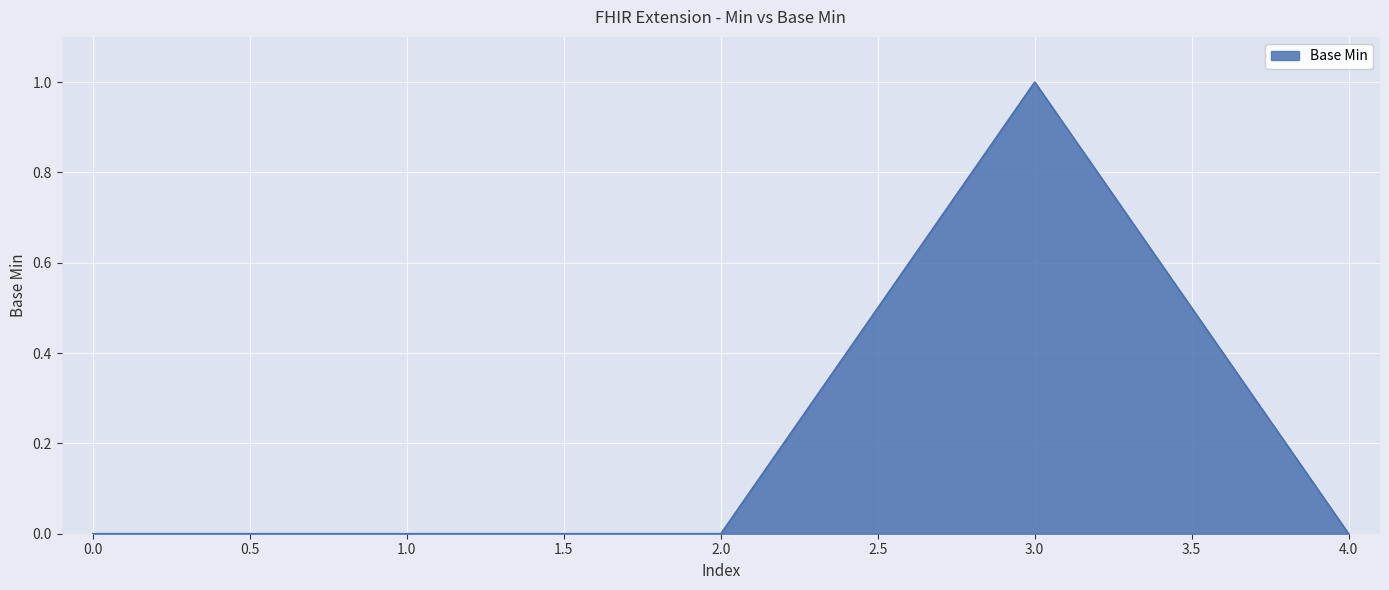

What is the change in value from 1.0 to 3.0?

+1